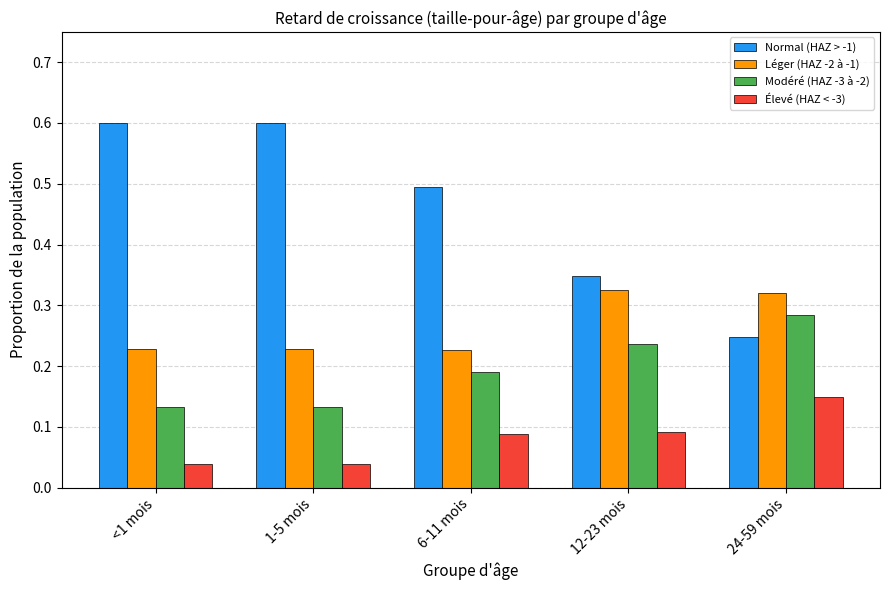

True or false: Léger (HAZ -2 à -1) has a value of 0.3 at 1-5 mois.

False